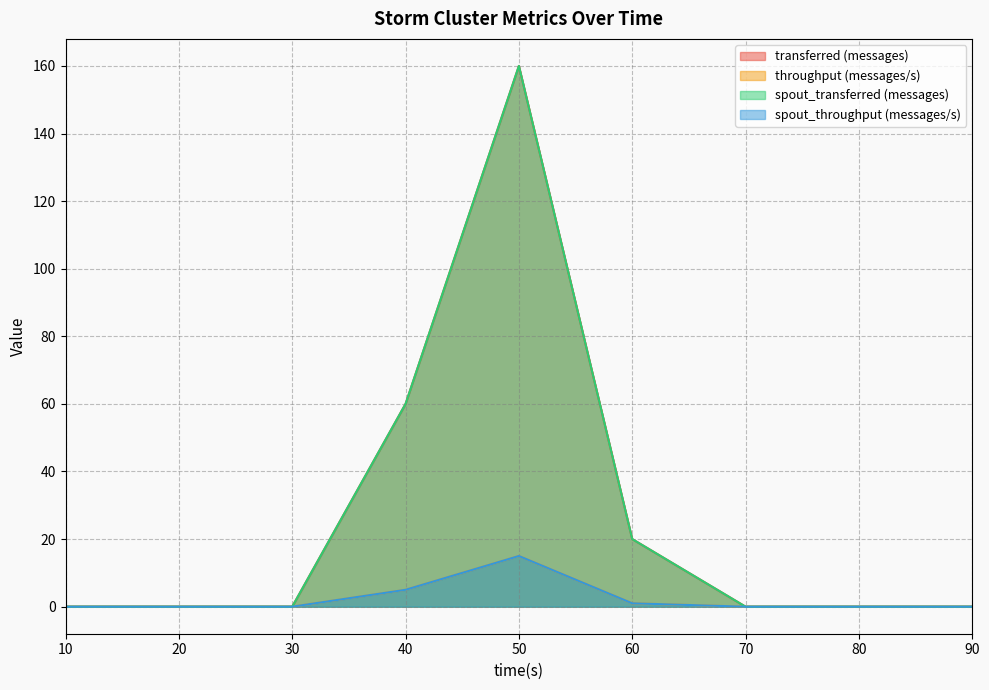

Where is the first local maximum for transferred (messages)?

50